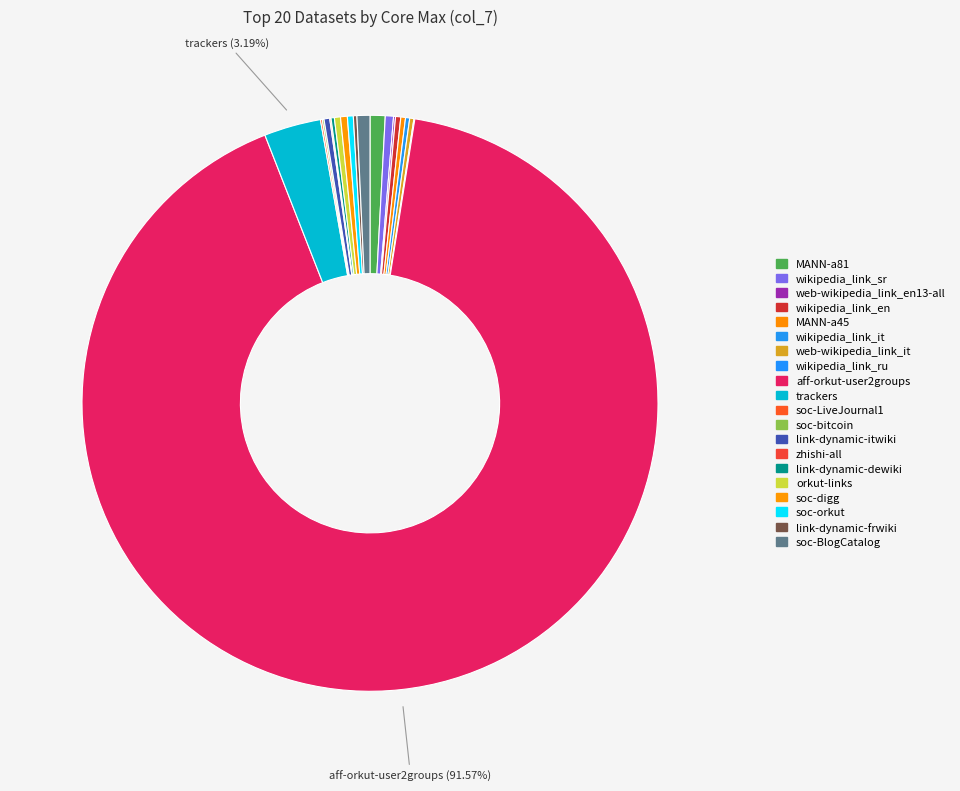

How many segments does this pie chart have?

20